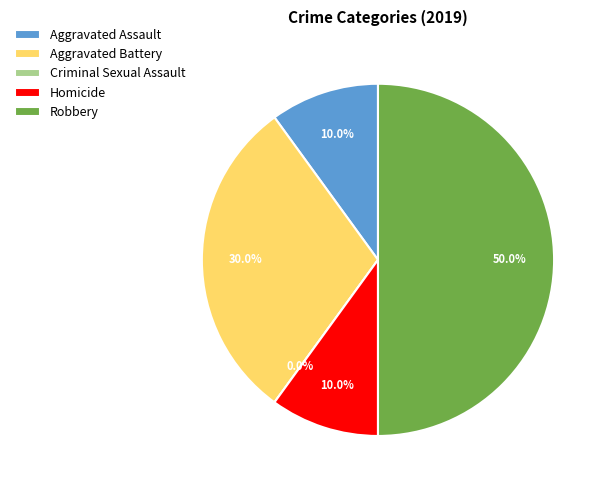

To the nearest percent, what is the average slice percentage?

20%